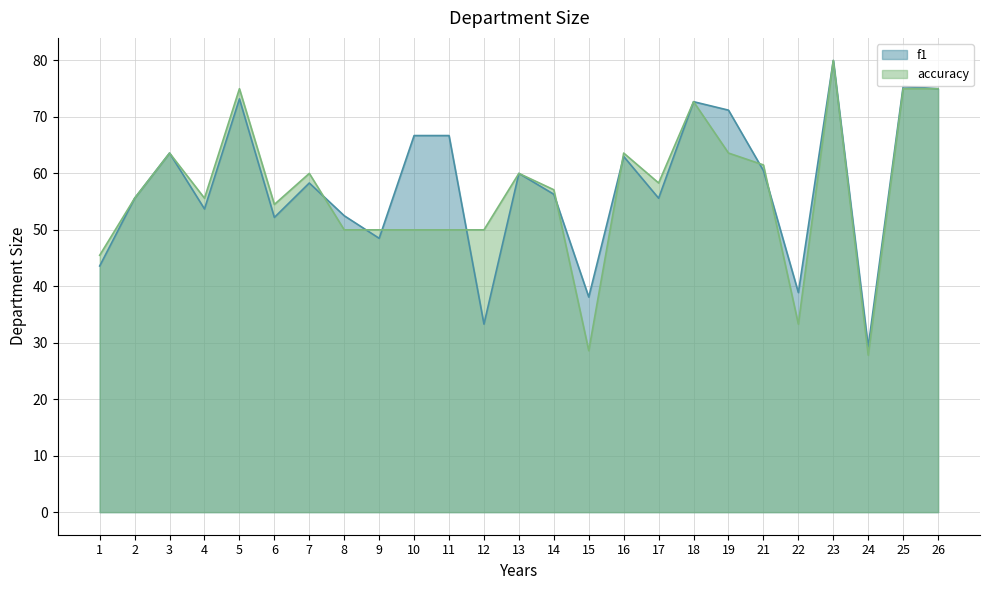

What is the difference between the second highest and second lowest values in the f1 series?

42.1